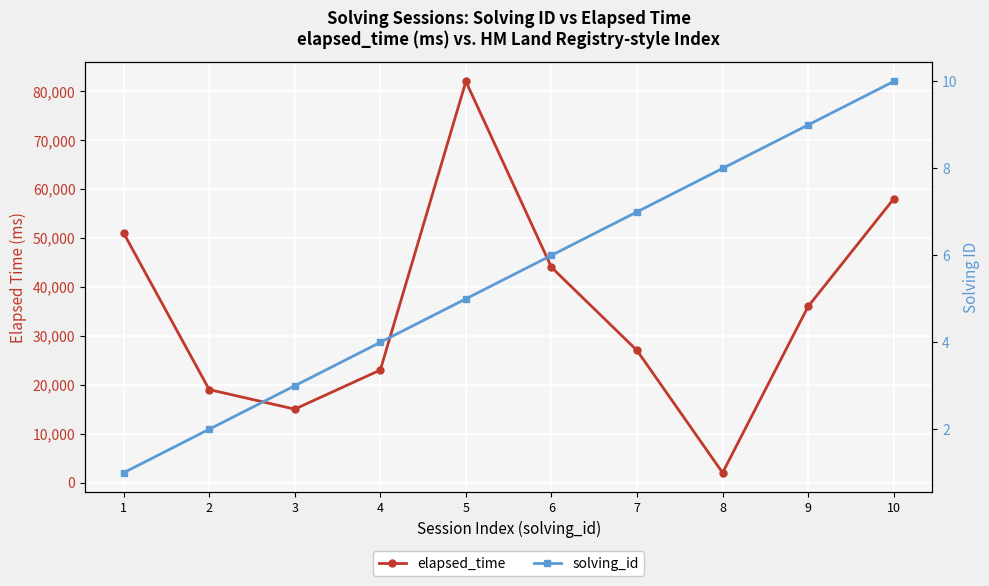

True or false: elapsed_time has more than 2 interior local peaks.

False